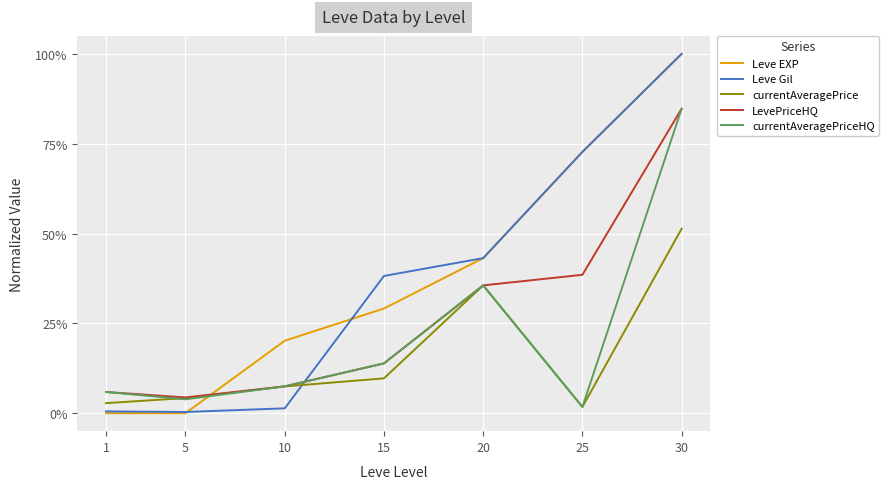

Does the chart have visible grid lines?

Yes